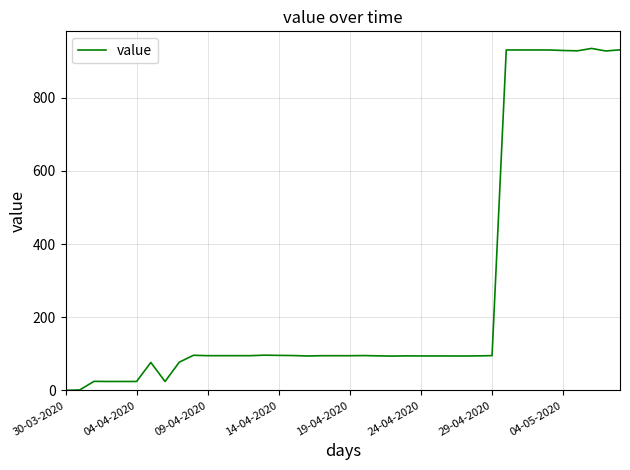

What is the maximum value shown in the chart?

934.9